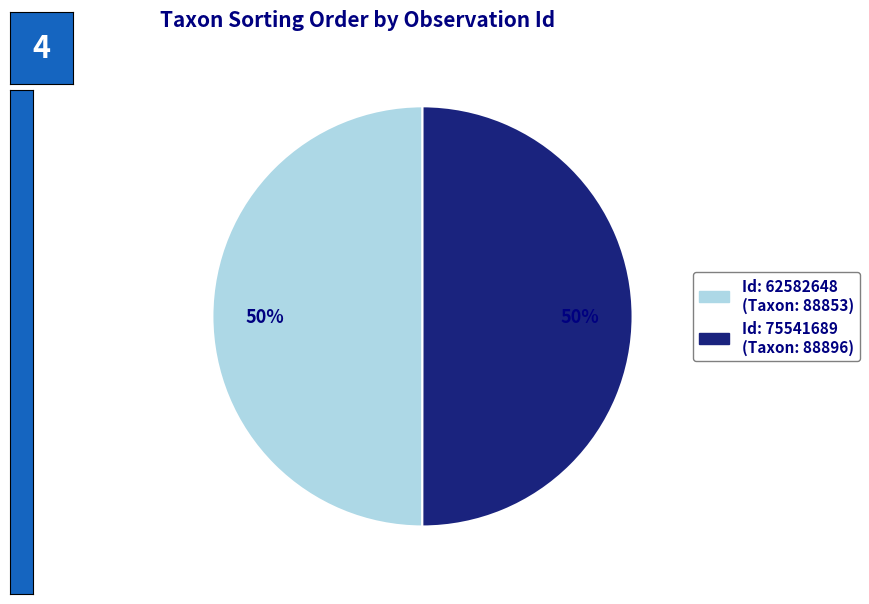

To the nearest percent, what is the average slice percentage?

50%